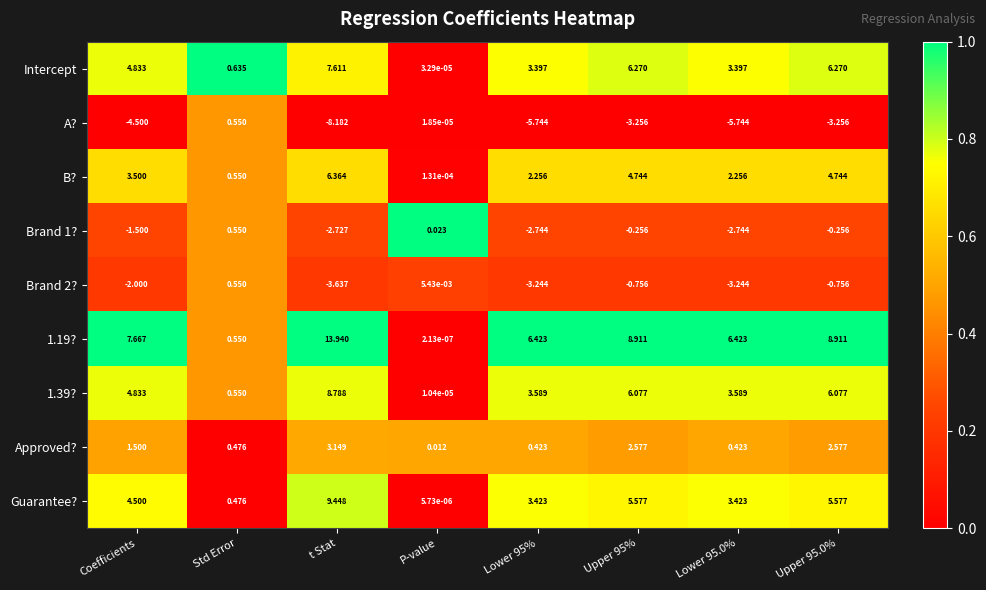

At which label does B? first exceed 3?

Coefficients